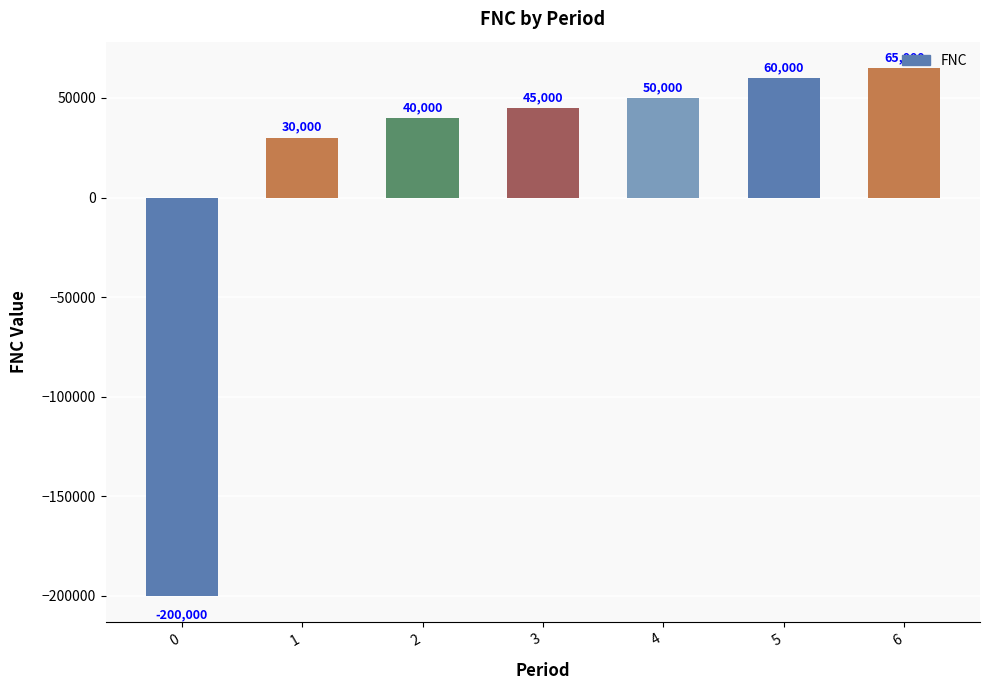

What is the change in value from 0 to 6?

+265000